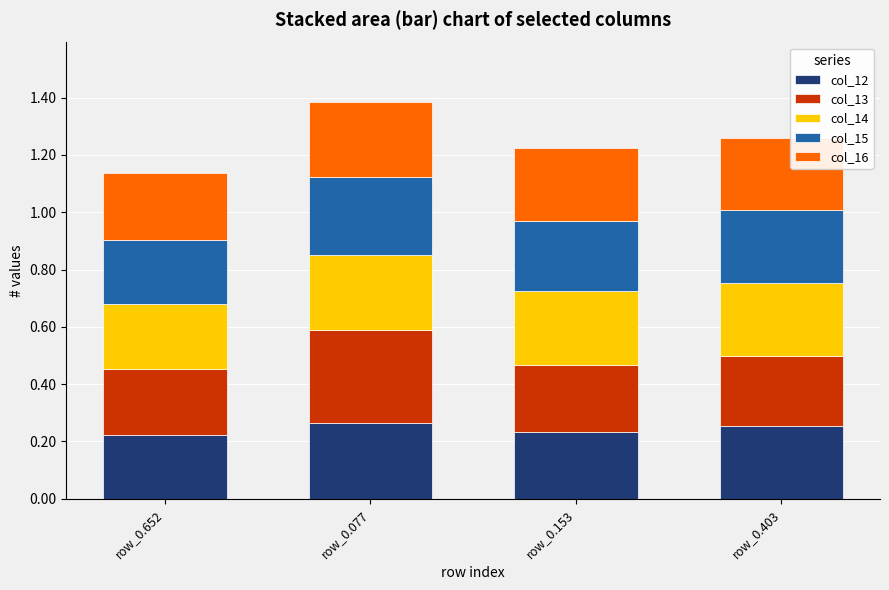

What is the total value across all series at row_0.077?

1.4